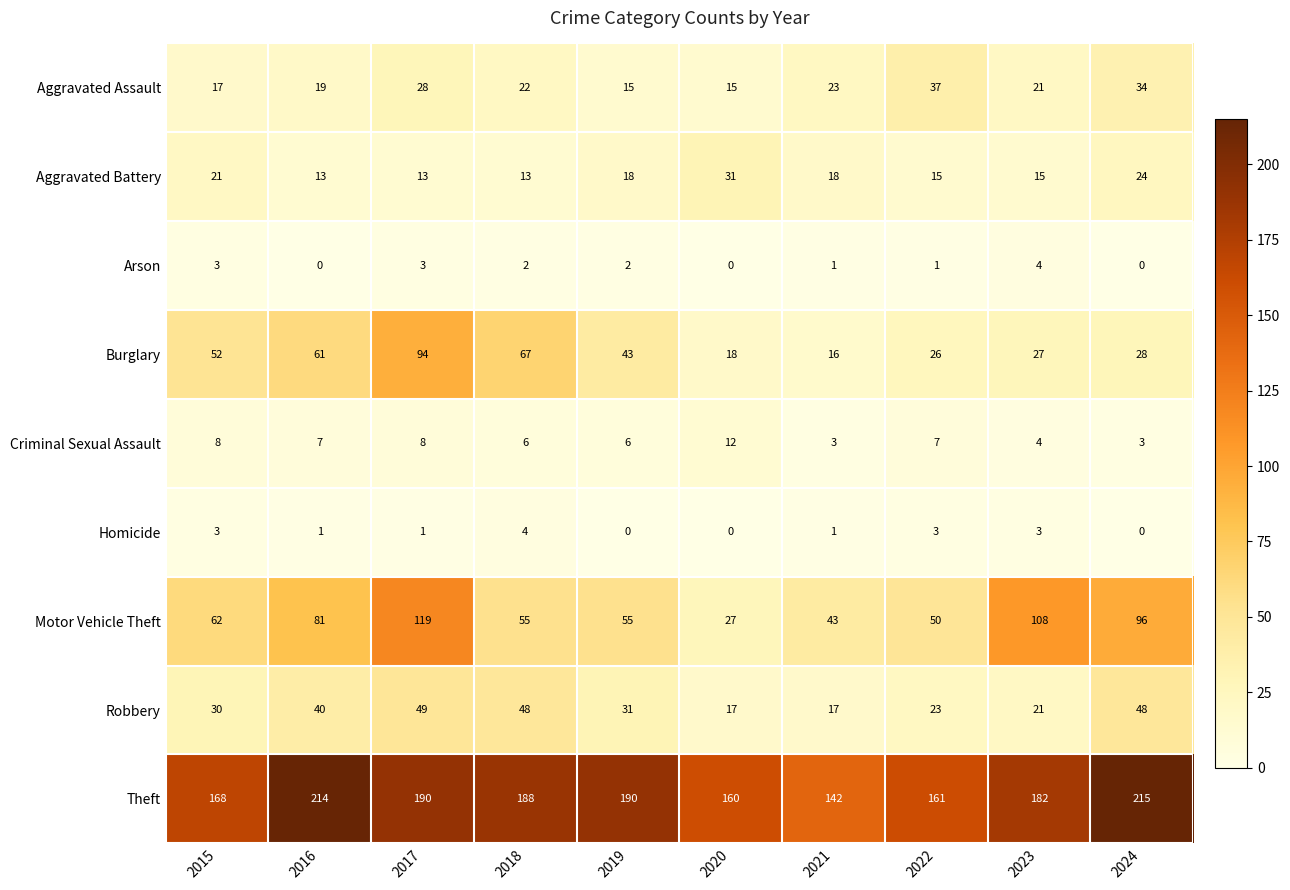

What is the sum of all Criminal Sexual Assault values?

64